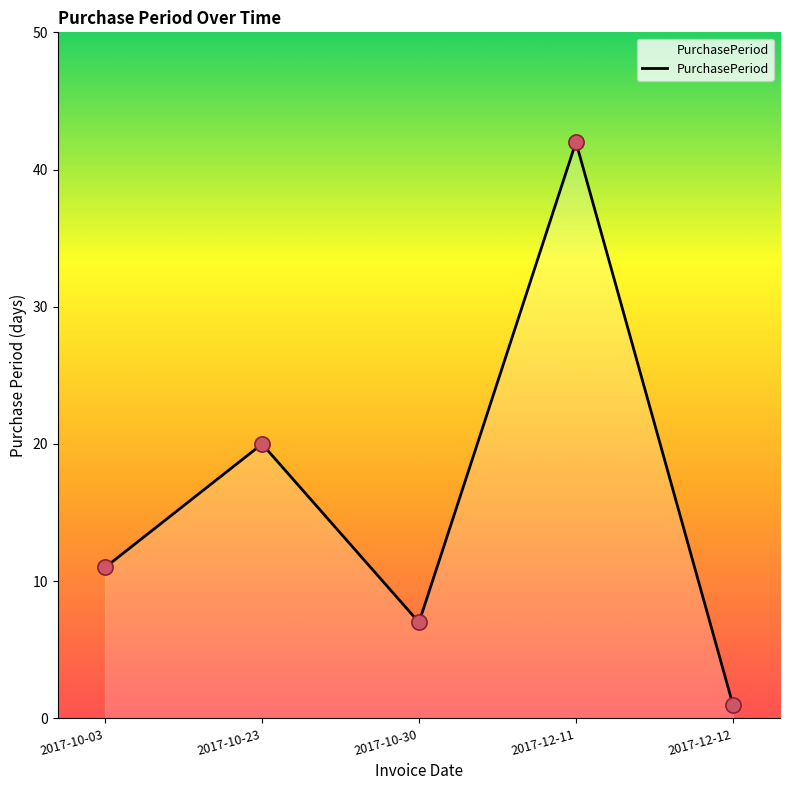

Between 2017-10-23 and 2017-12-12, which is larger?

2017-10-23